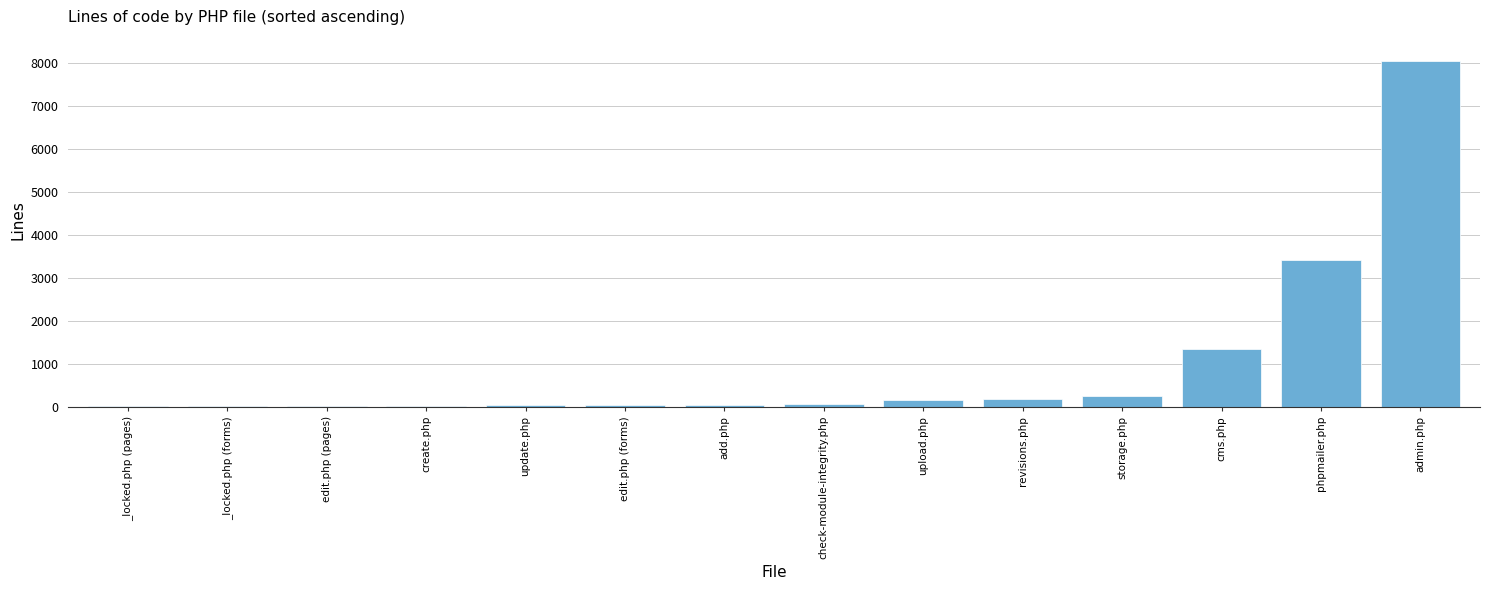

Where is the data nearest to the value 4030?

phpmailer.php